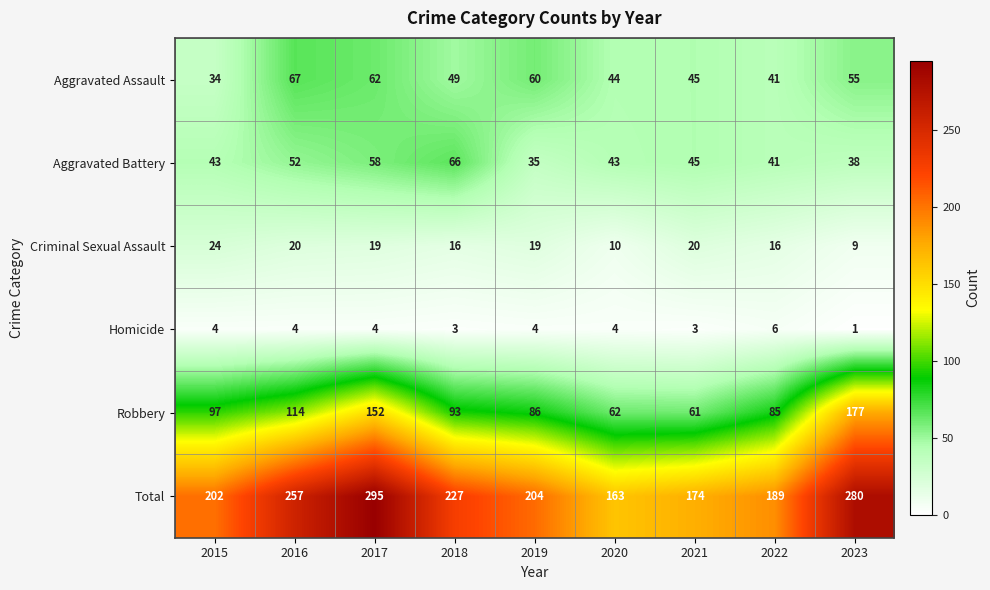

Is it true that Robbery equals 86 at 2019?

True